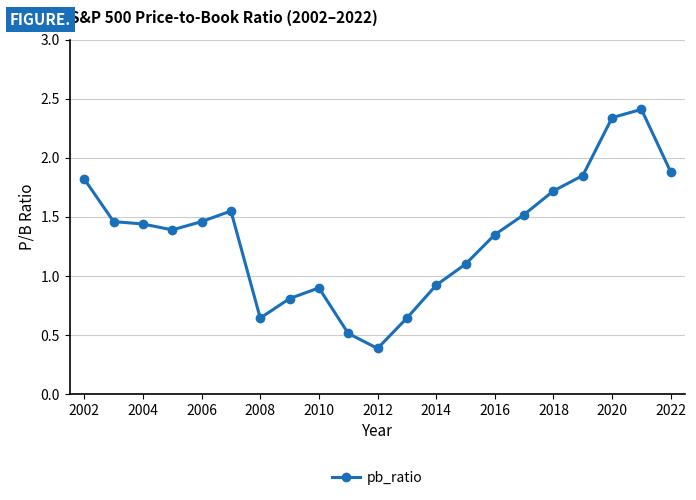

What is the difference between the maximum and minimum values?

2.0